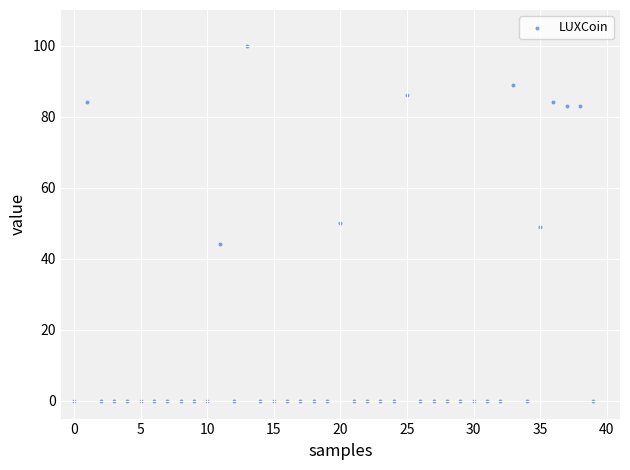

What is the range of Y values (max minus min)?

100